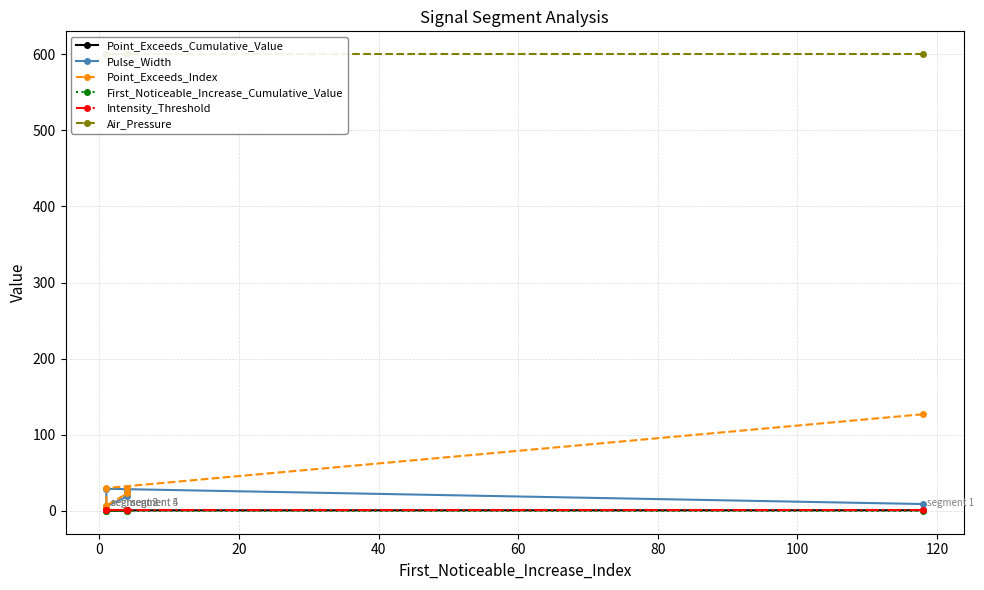

Is it true that Air_Pressure equals 315.4 at 60?

False